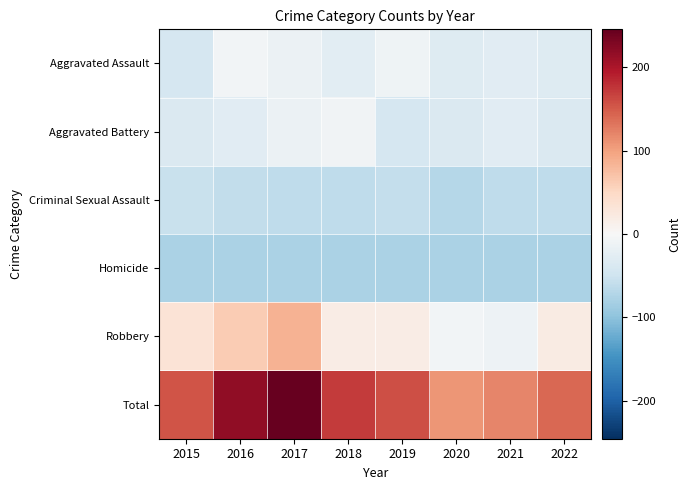

At which category is the sum across all series the highest?

2017